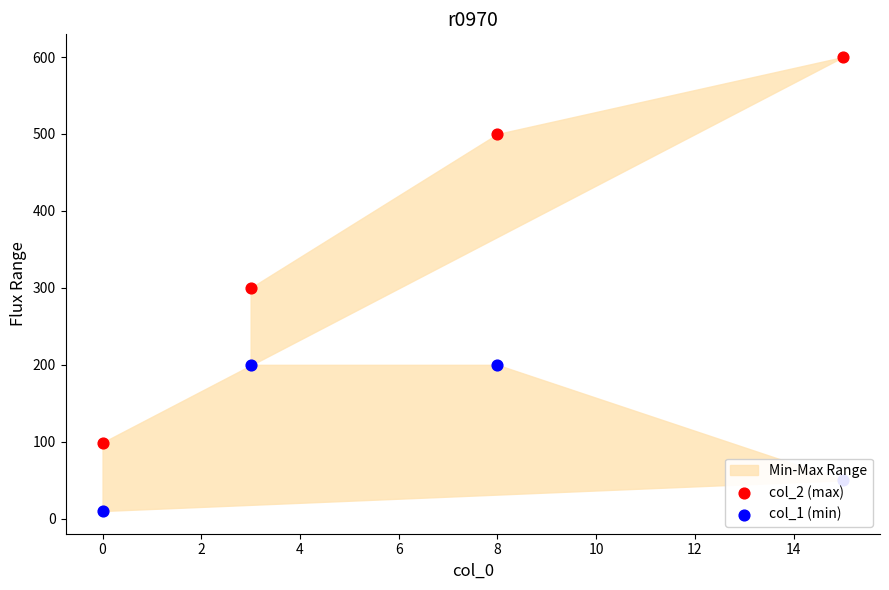

Which series contains the highest Y value?

col_2 (max)